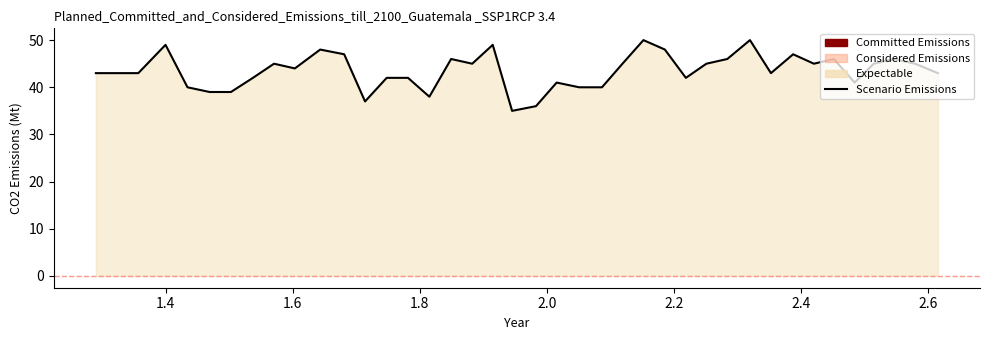

What is the smallest value displayed?

35